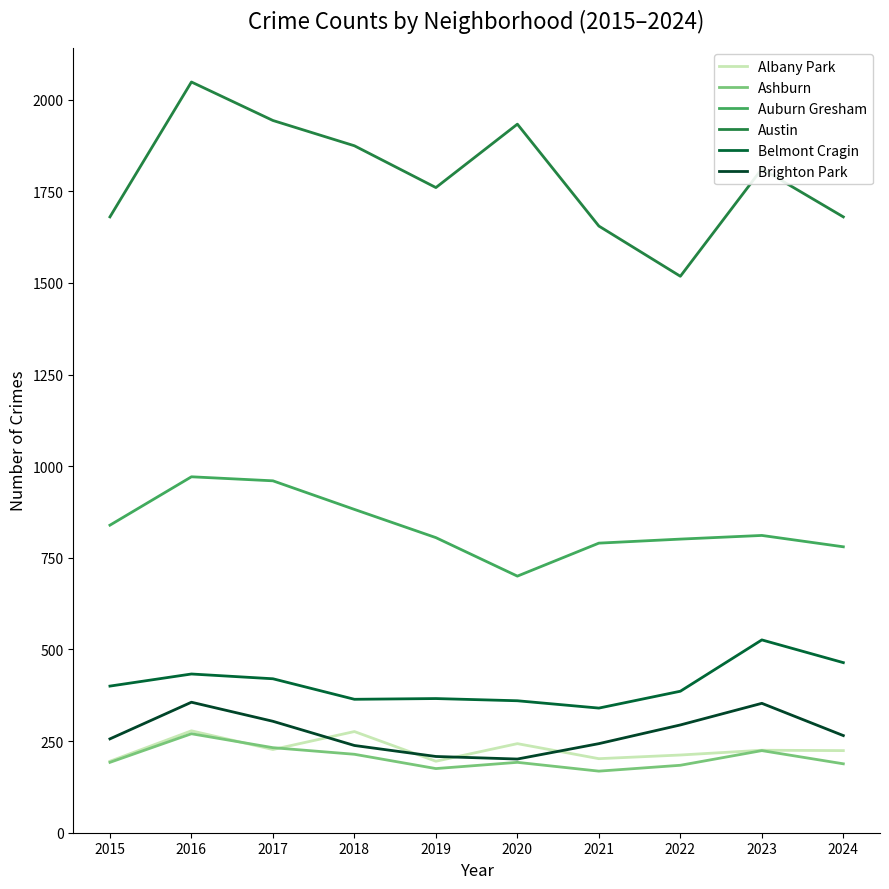

What is the difference between the Belmont Cragin values at 2023 and 2015?

126